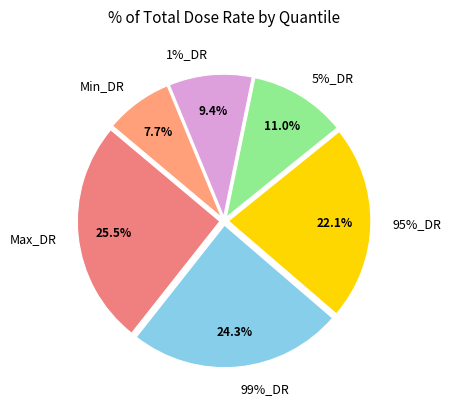

To the nearest percent, what percentage of the pie is 99%_DR?

24%